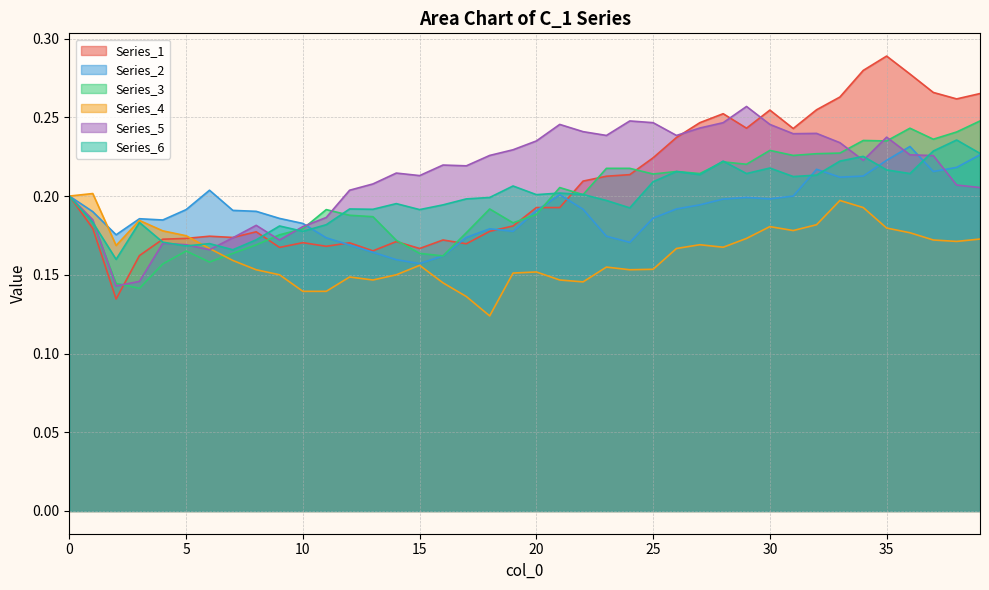

What is the total value across all series at 33?

1.4